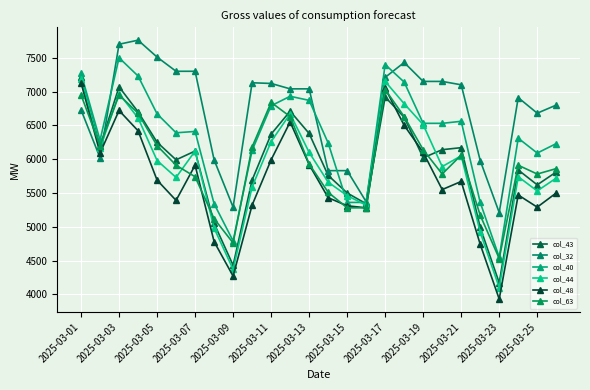

What is the label of the 26th point from the right?

2025-03-01